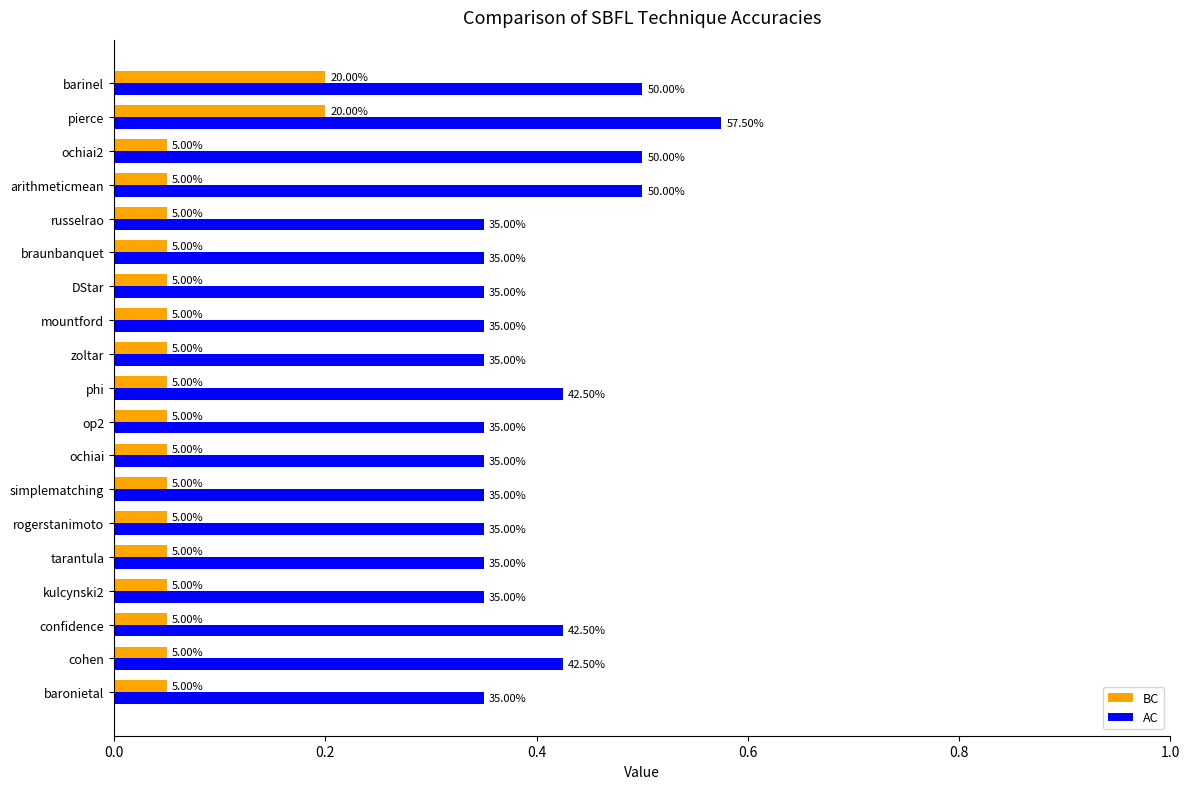

What are all the series names shown in the legend?

BC, AC